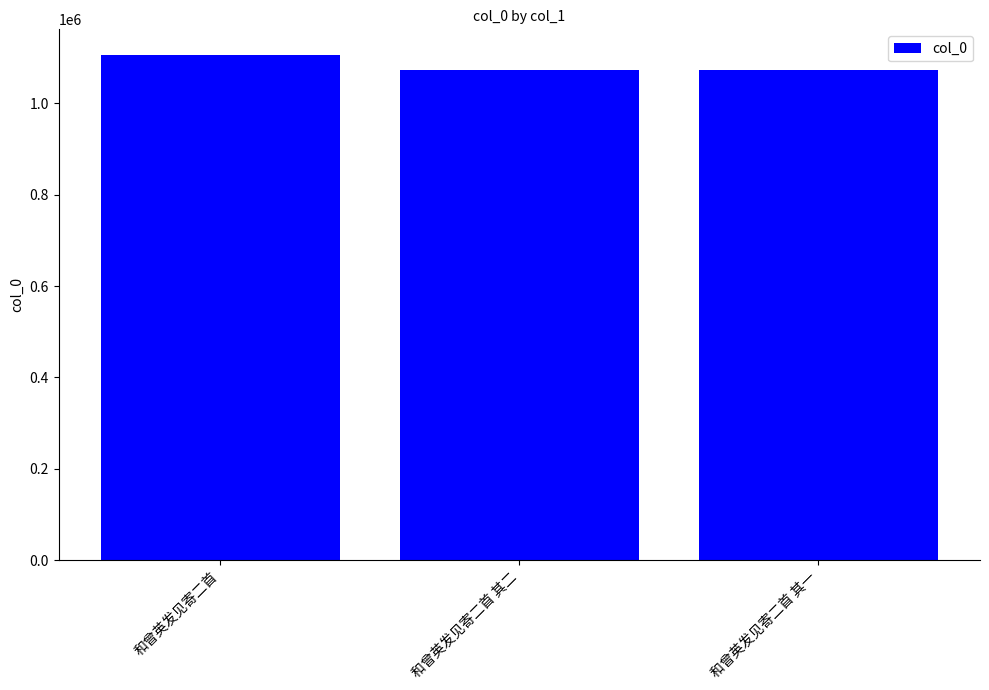

At which label does the data first exceed 1072777?

和曾英发见寄二首